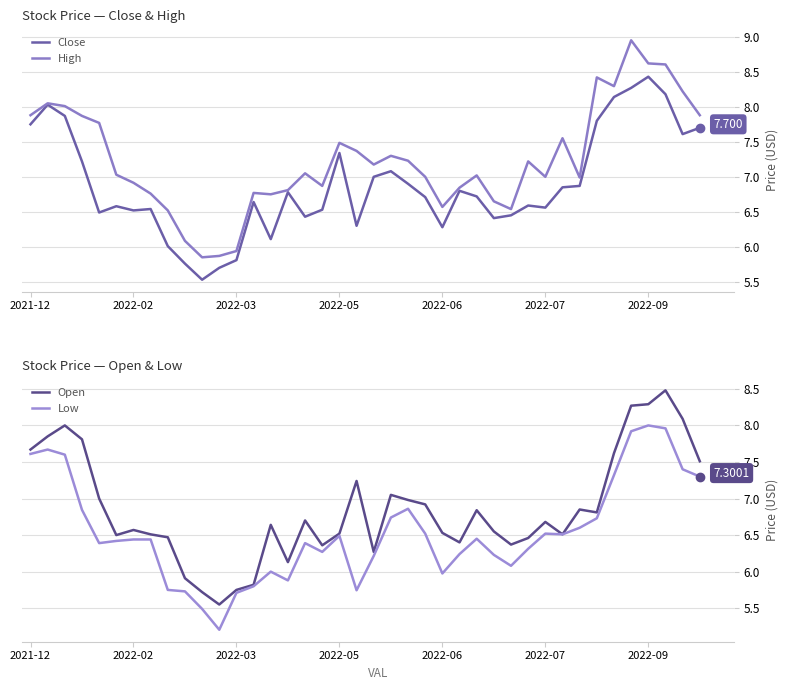

List the series in order of their peak value, lowest first.

Low, Close, Open, High